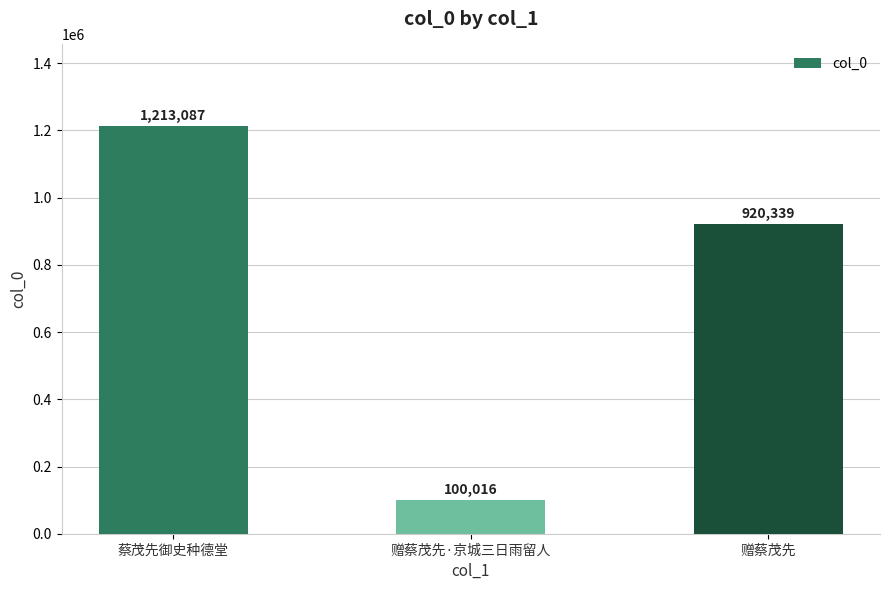

Is it true that the value at 赠蔡茂先·京城三日雨留人 is 146518?

False